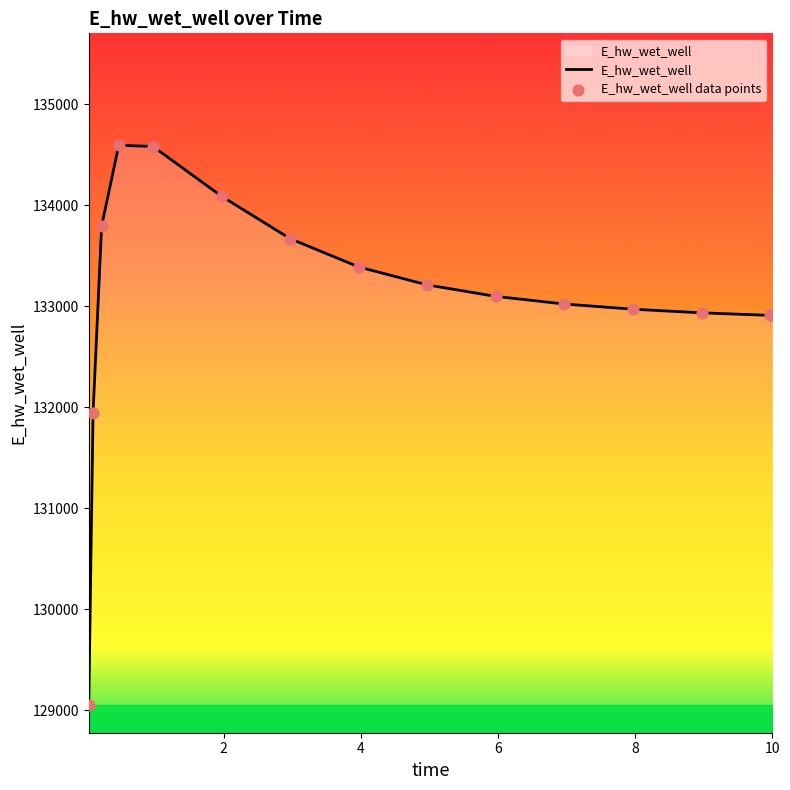

What is the maximum value shown in the chart?

134592.1